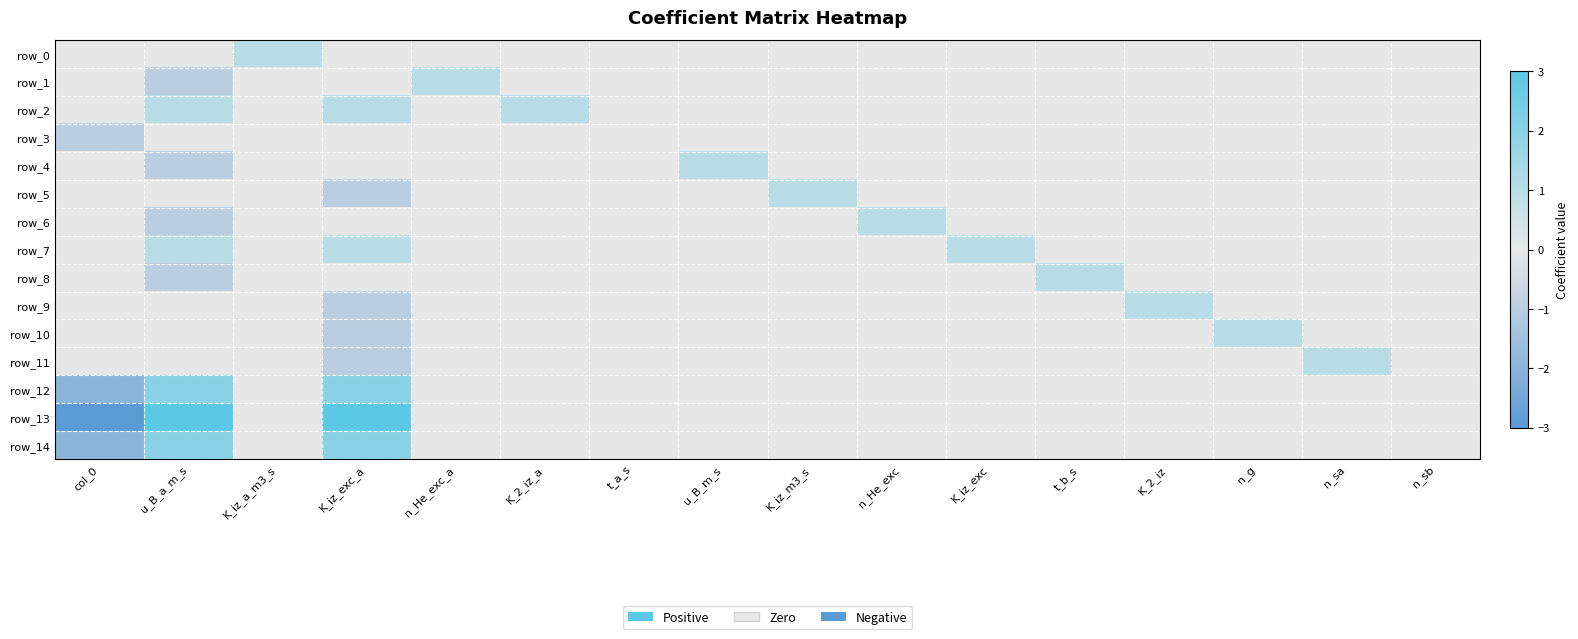

What is the difference between the maximum and minimum values in the row_0 series?

1